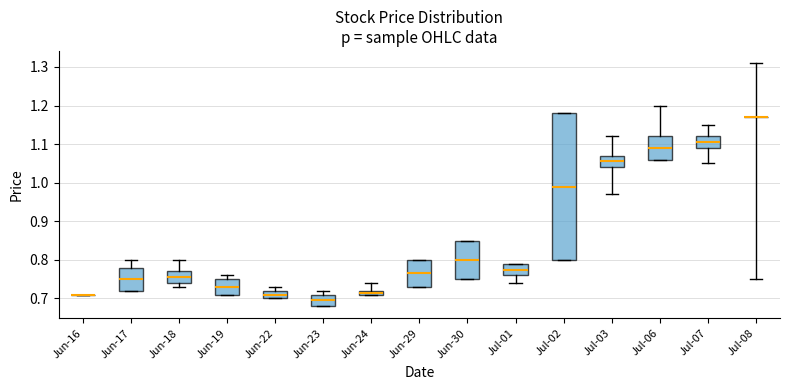

Where does the median line of the box for Jul-06 sit on the y-axis? The values are not printed on the chart, so give them approximately, as read against the axis.

1.09